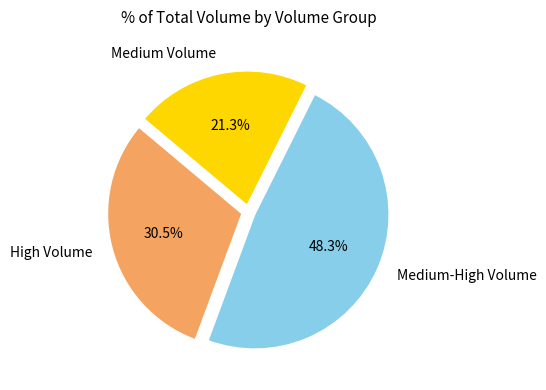

How many slices are in this pie chart?

3